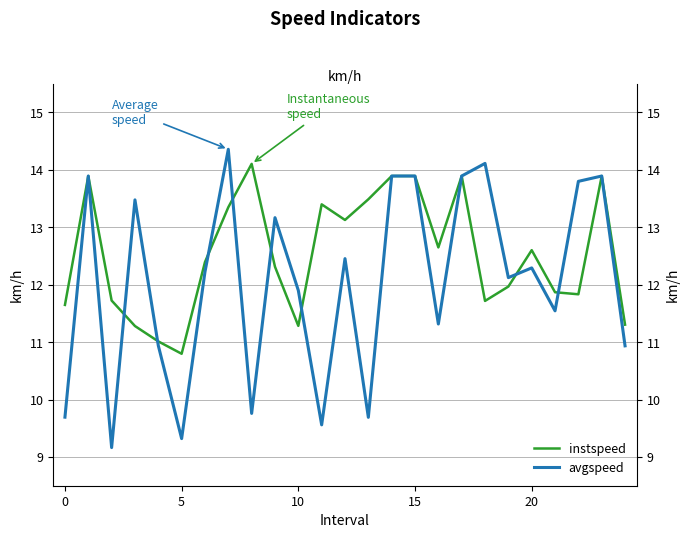

Is it true that instspeed equals 11.3 at 24?

True